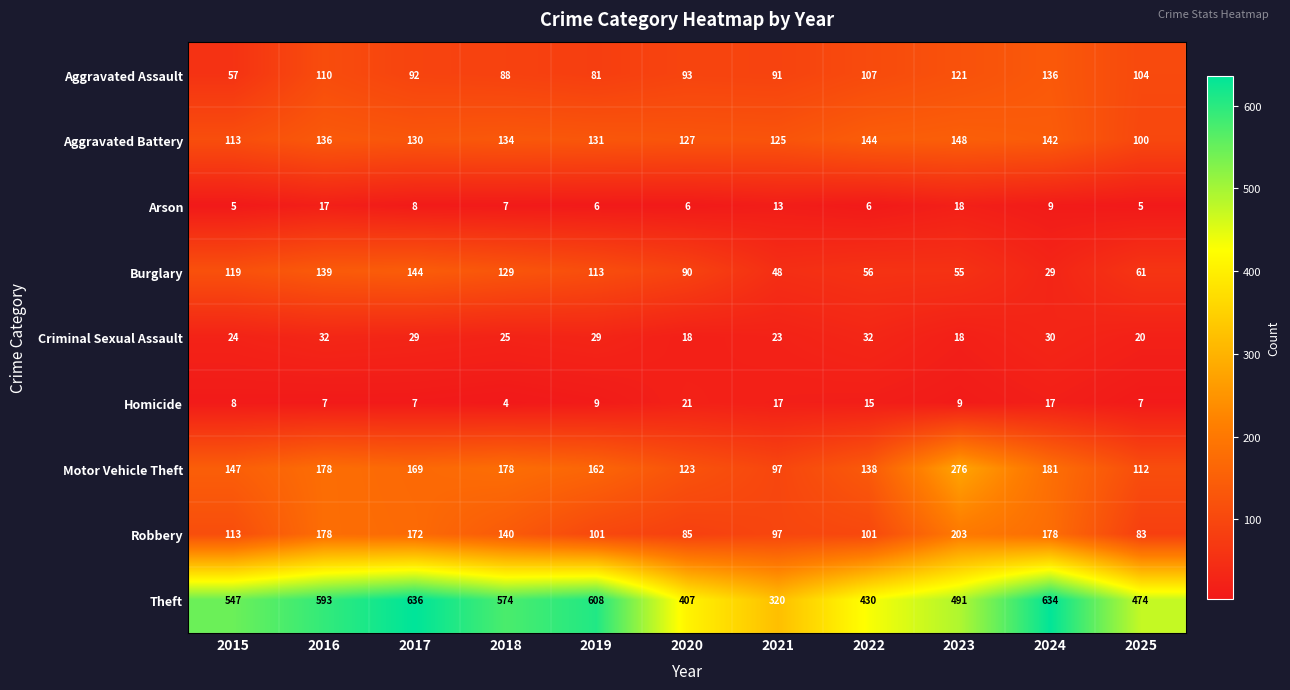

What is the smallest value displayed?

4